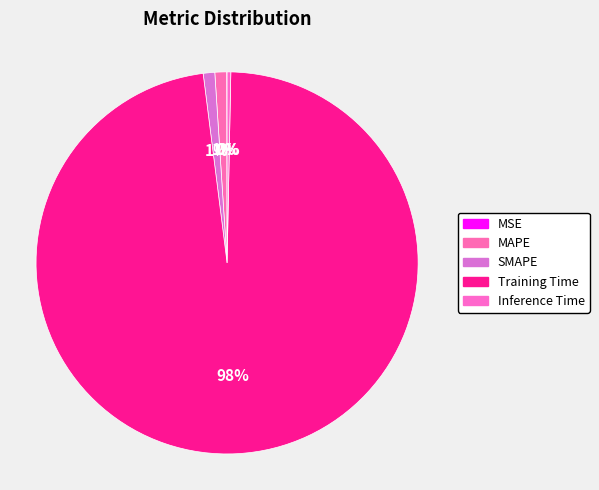

Count the number of slices in the pie.

5